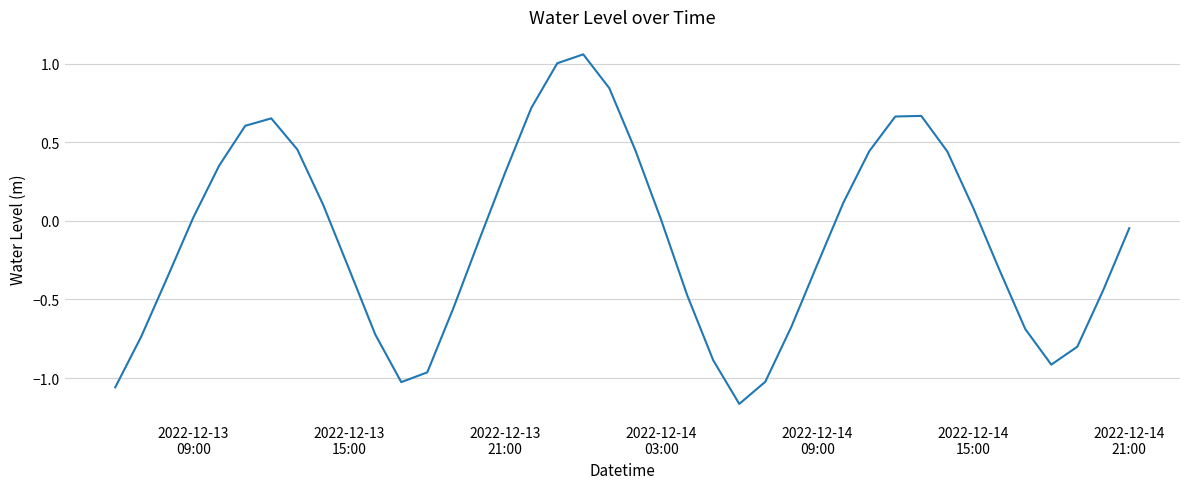

What is the difference between the maximum and minimum values?

2.2